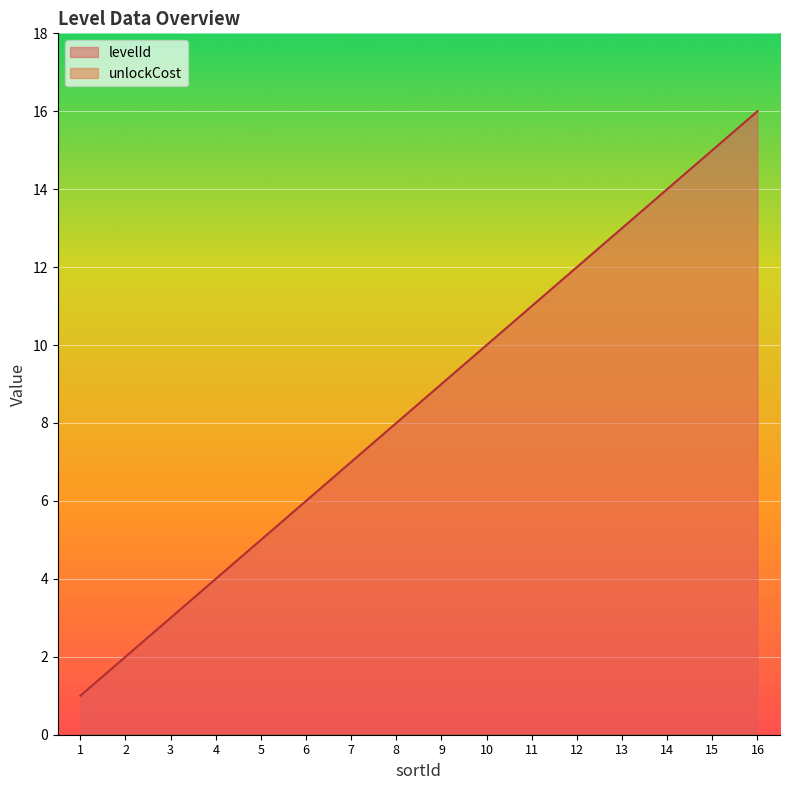

What is the difference between the maximum and minimum values?

15